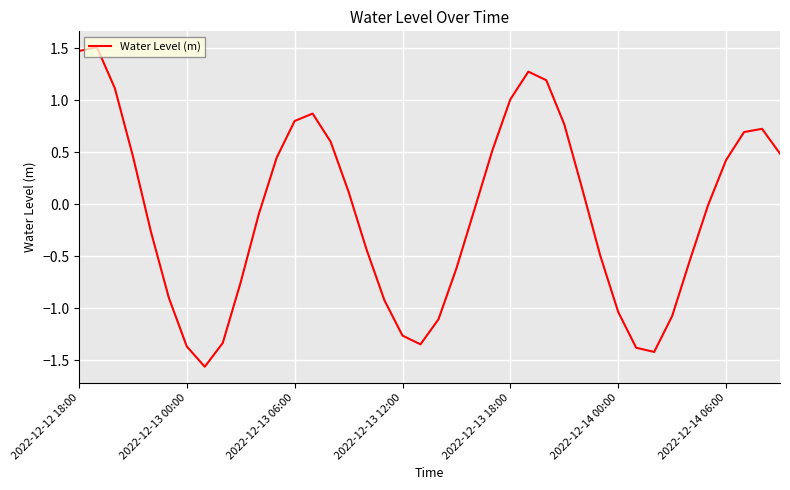

What is the greatest value displayed?

1.5